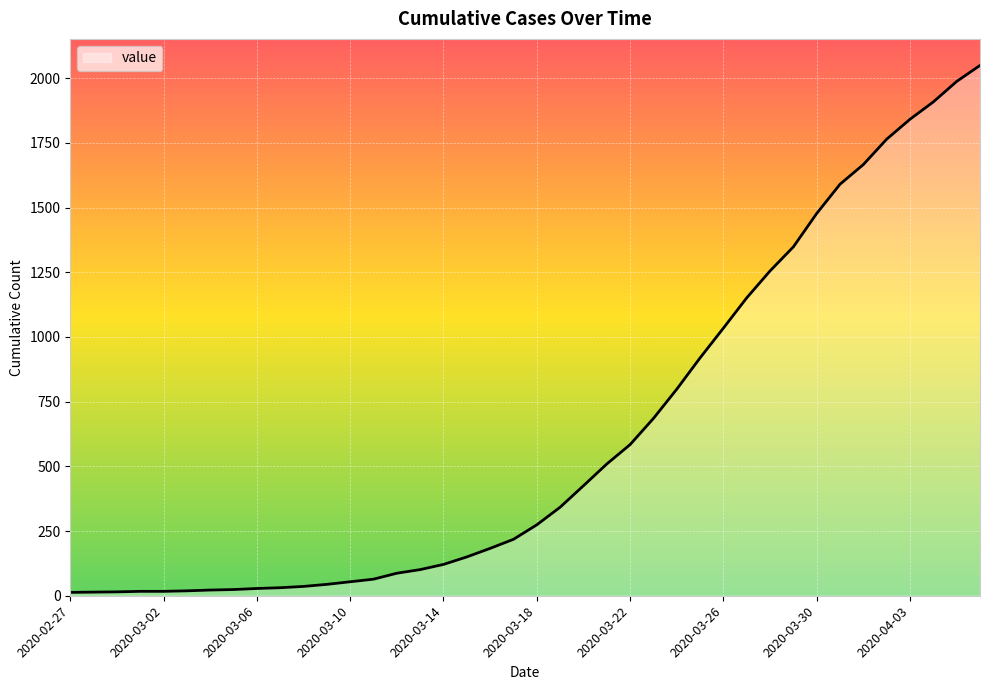

What is the difference between the maximum and minimum values?

2036